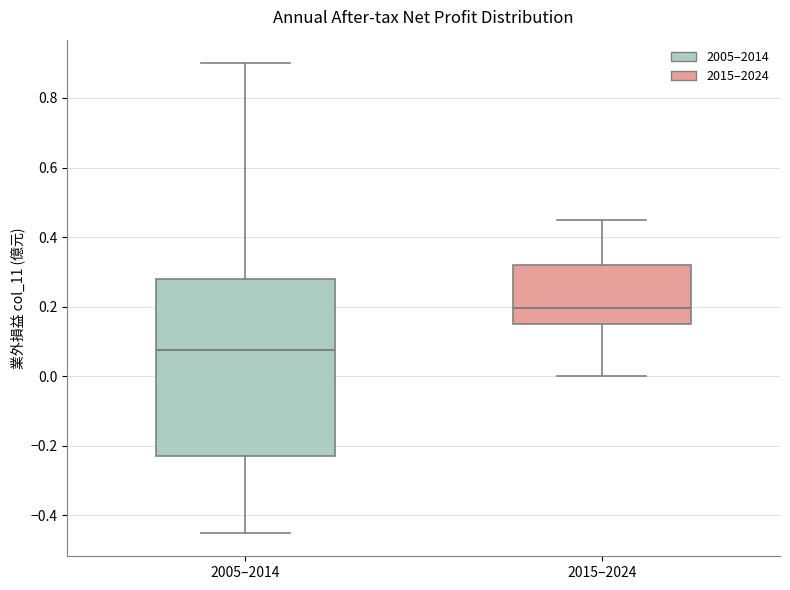

Reading left to right, transcribe this box plot: for each box, give where its median line is, the range the box spans, and where its two whiskers end, as read against the y-axis. The values are not printed on the chart, so give them approximately, as read against the axis.

2005–2014: median 0.08, box -0.22 to 0.28, whiskers -0.44 to 0.90
2015–2024: median 0.20, box 0.16 to 0.32, whiskers 0.00 to 0.46